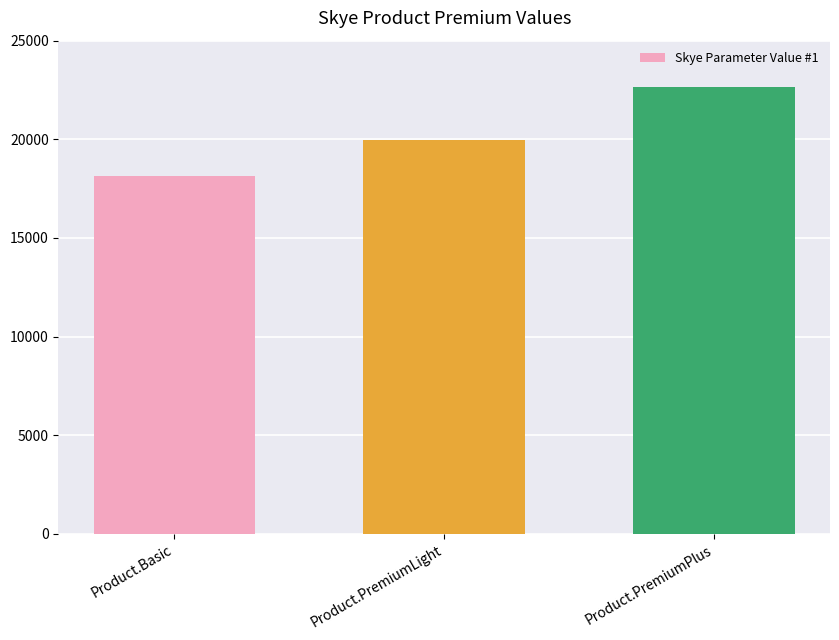

What is the label of the 2nd bar from the right?

Product.PremiumLight